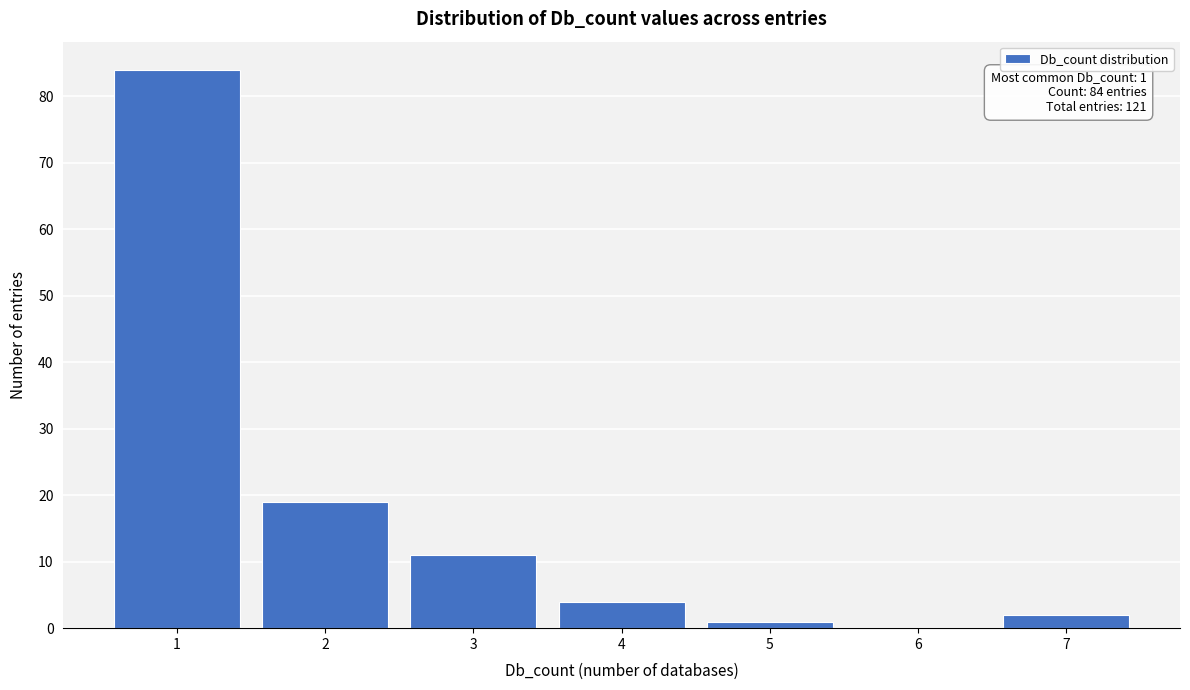

Reading left to right, list all the values displayed in this chart.

1=84	2=19	3=11	4=4	5=1	6=0	7=2